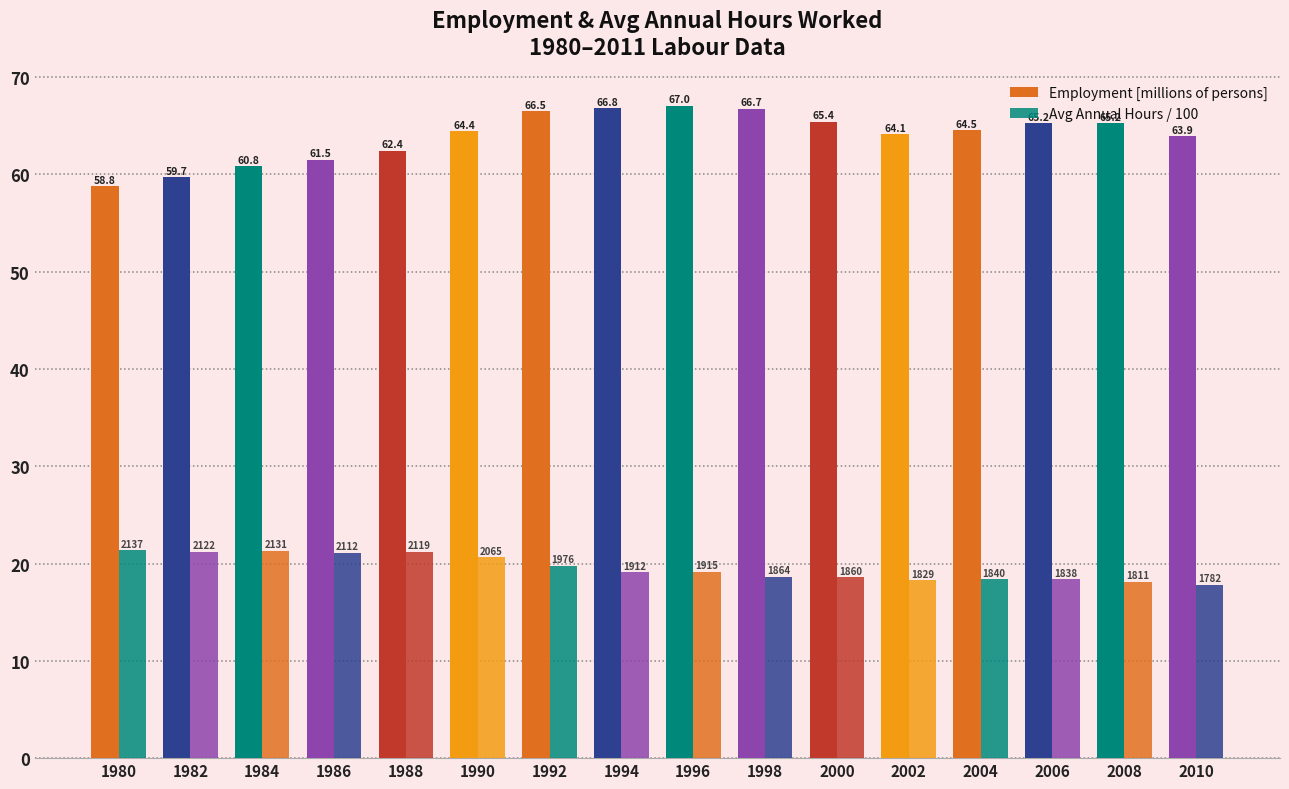

How many bars are there in total?

32